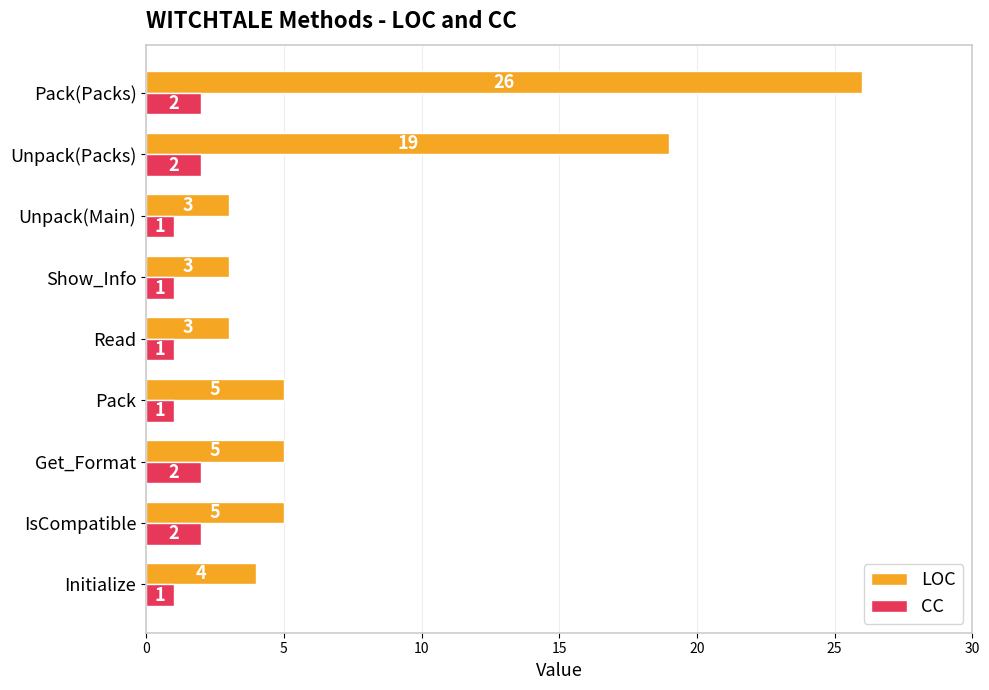

At which category is the sum across all series the highest?

Pack(Packs)